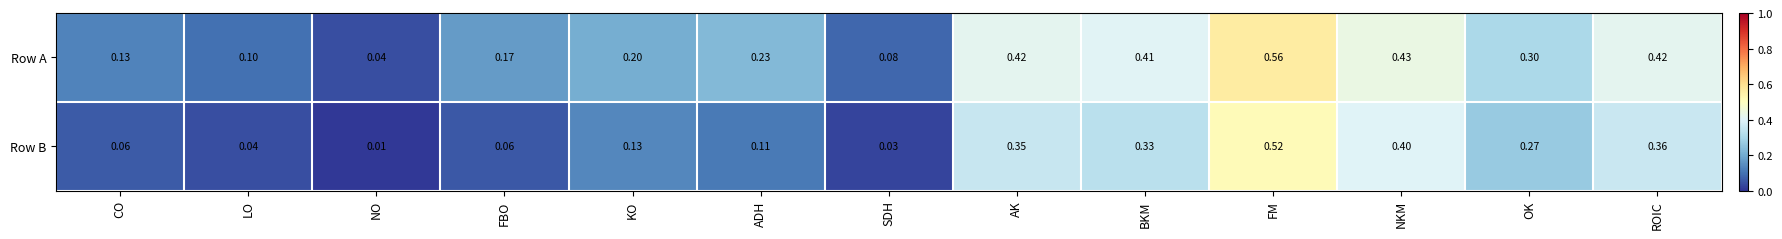

What is the total value across all series at SDH?

0.1